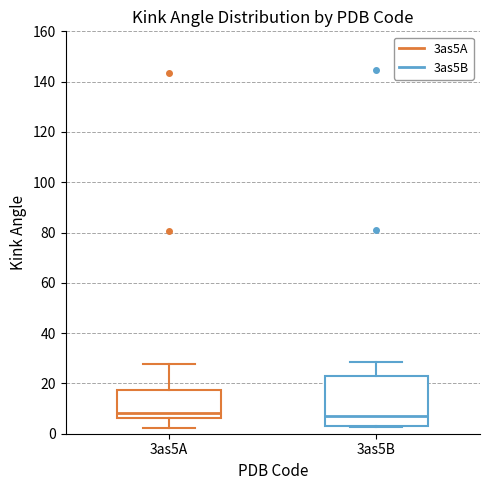

Reading left to right, transcribe this box plot: for each box, give where its median line is, the range the box spans, and where its two whiskers end, as read against the y-axis. The values are not printed on the chart, so give them approximately, as read against the axis.

3as5A: median 8, box 6 to 18, whiskers 2 to 28
3as5B: median 8, box 4 to 22, whiskers 2 to 28